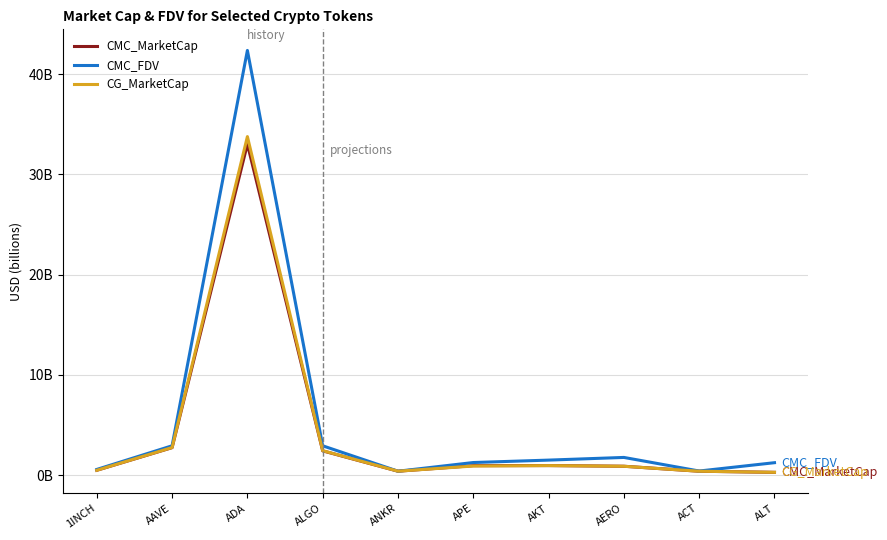

Which series changed the most between 1INCH and AKT?

CMC_FDV